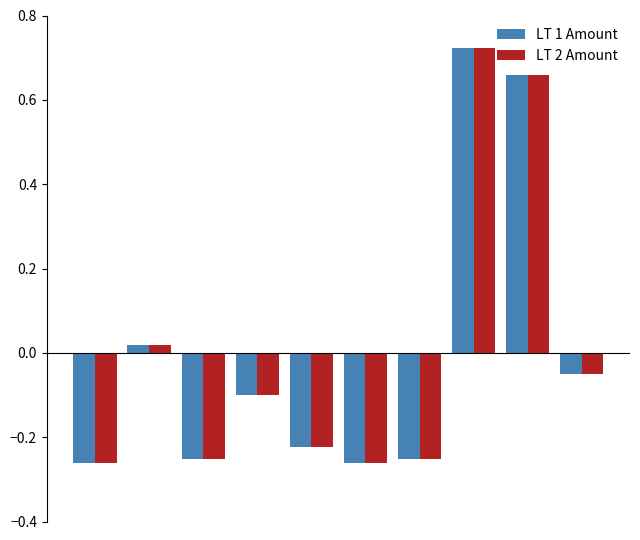

Which series has the widest spread of values?

LT 2 Amount